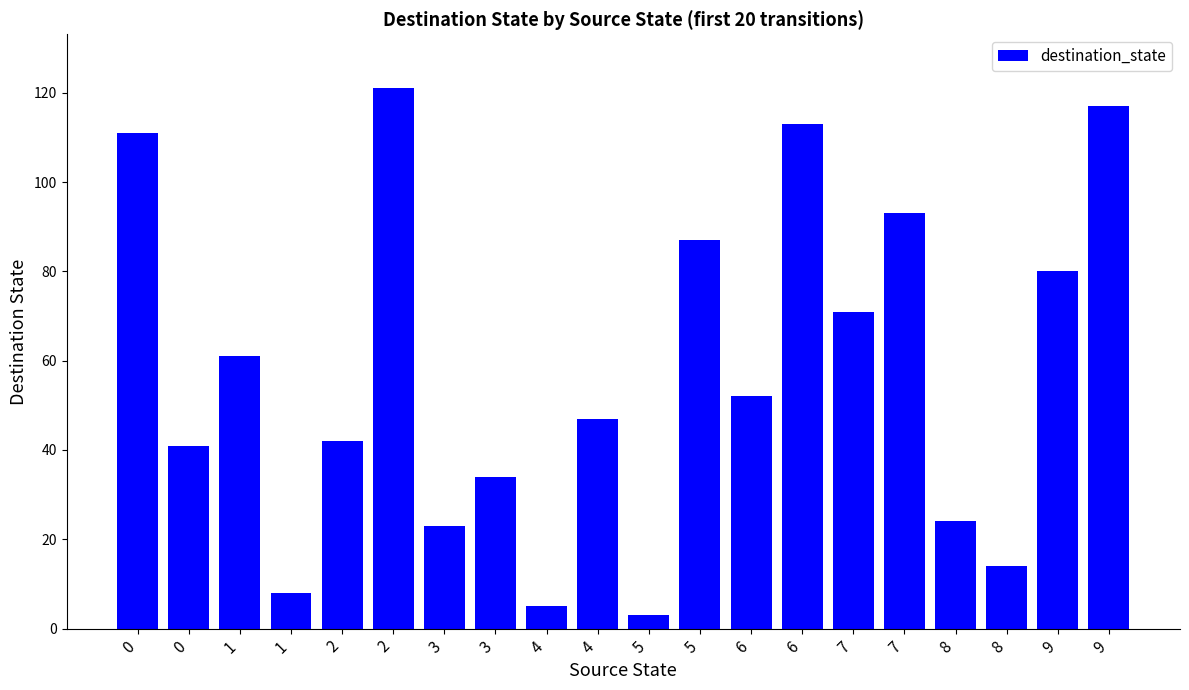

Reading right to left, transcribe all the data shown in this chart.

9=117	9=80	8=14	8=24	7=93	7=71	6=113	6=52	5=87	5=3	4=47	4=5	3=34	3=23	2=121	2=42	1=8	1=61	0=41	0=111